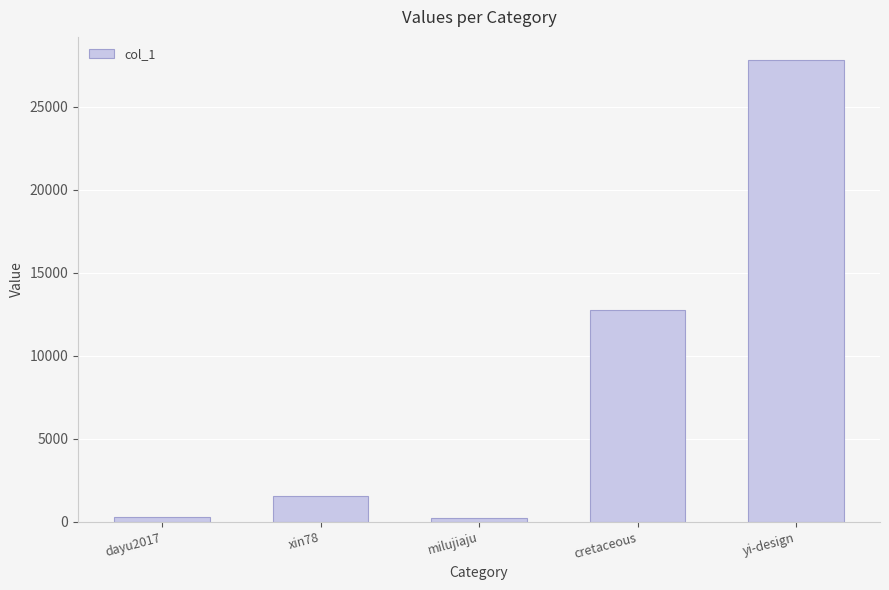

Approximately how many times larger is the value at cretaceous compared to yi-design?

0.5